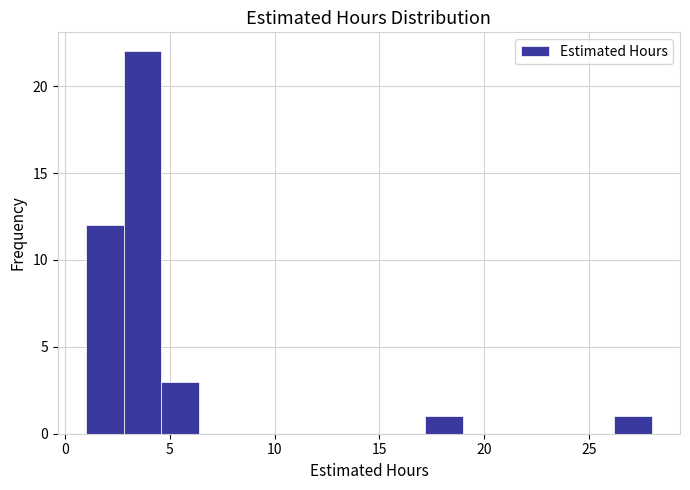

Around what value on the x-axis is the tallest bar? Give the approximate position of its centre, as read against the axis.

3.5